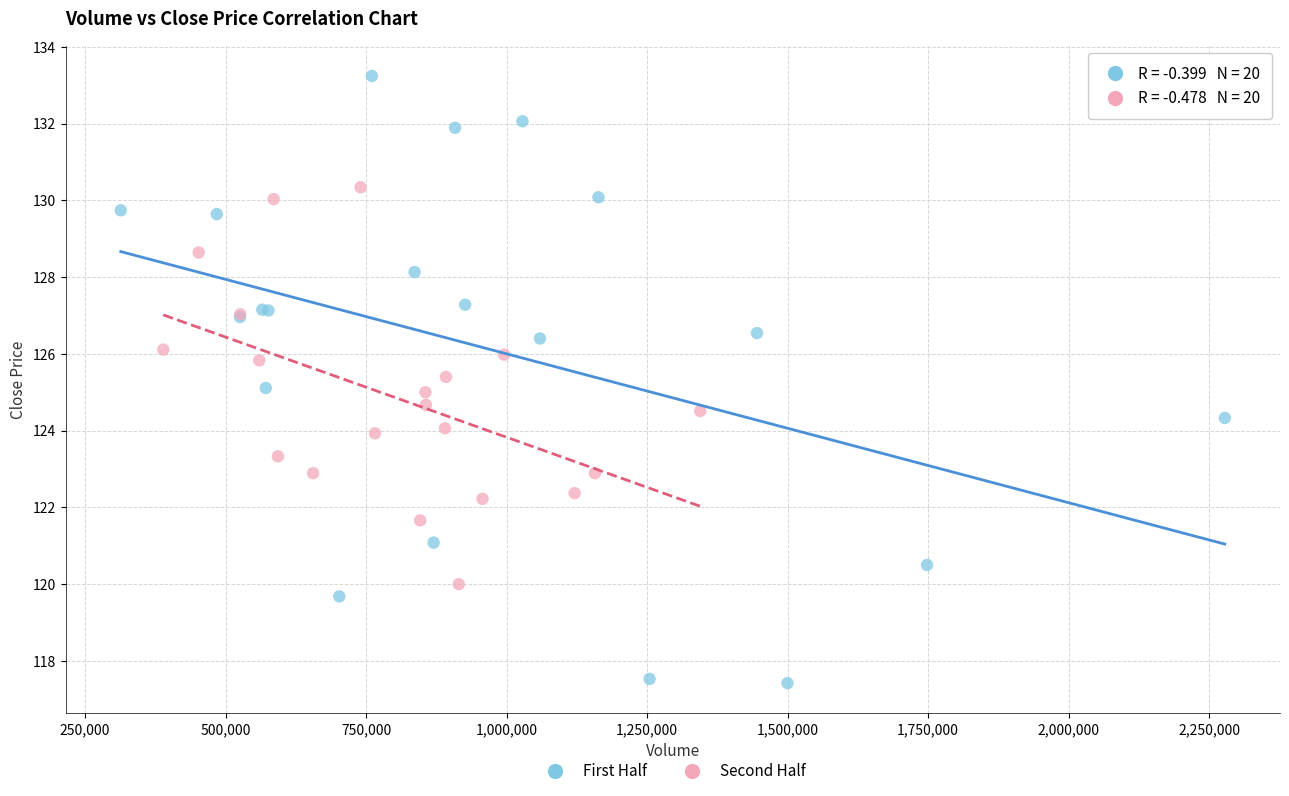

What are all the series names shown in the legend?

First Half, Second Half